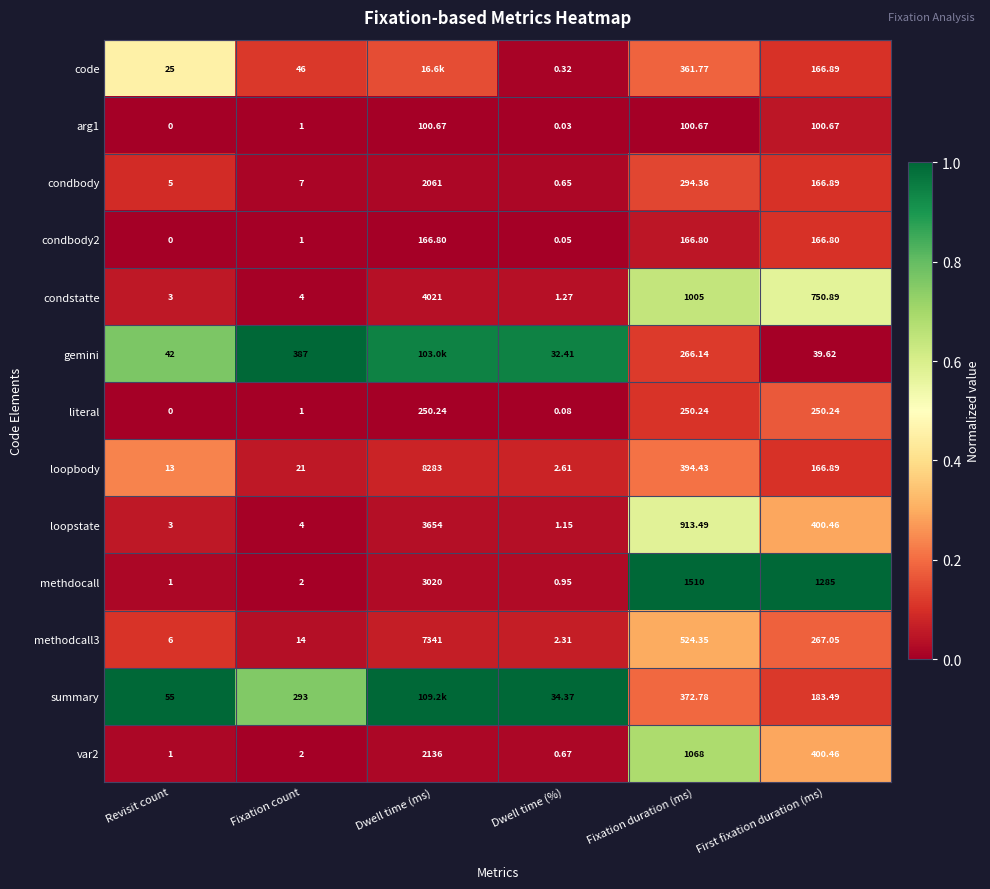

How many series are shown in this chart?

13